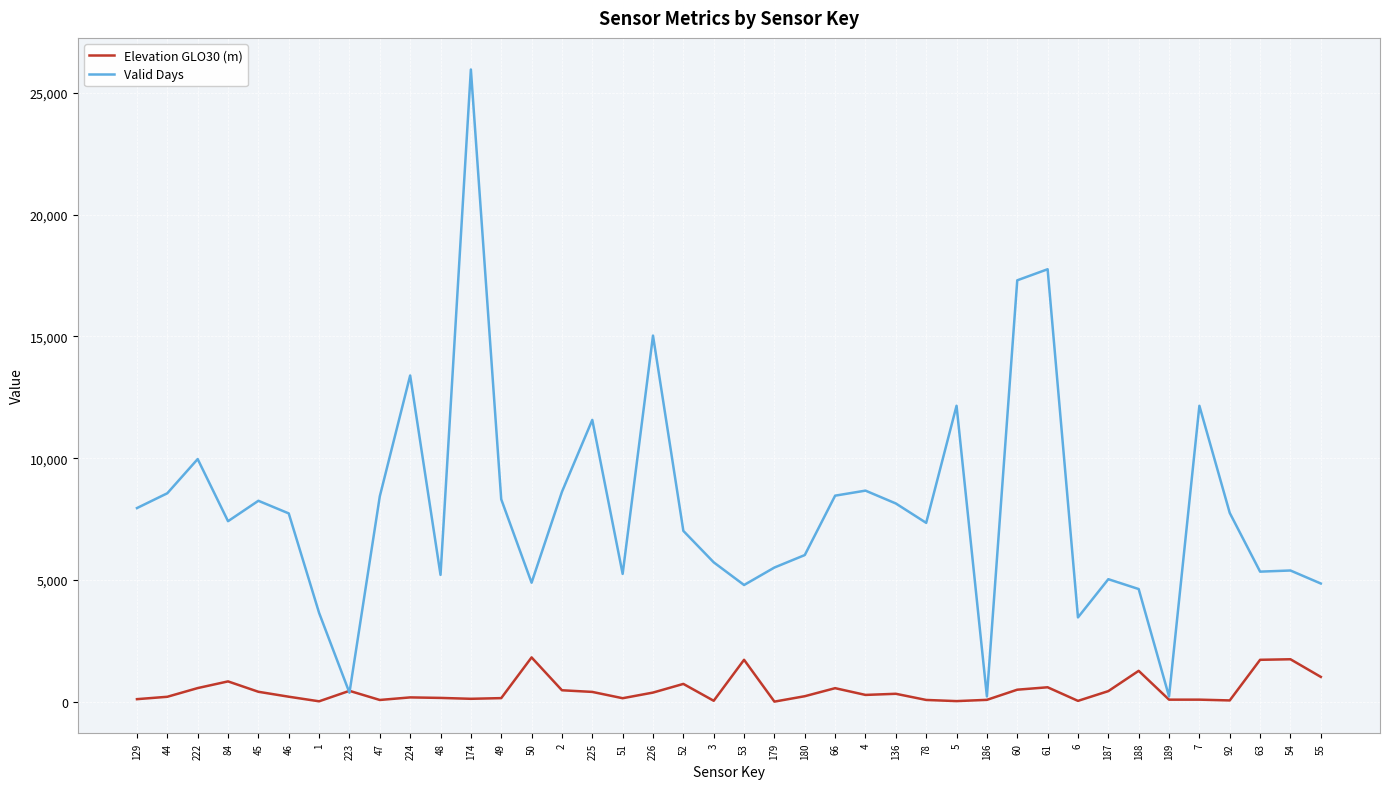

At how many categories does at least one series exceed 11171?

8